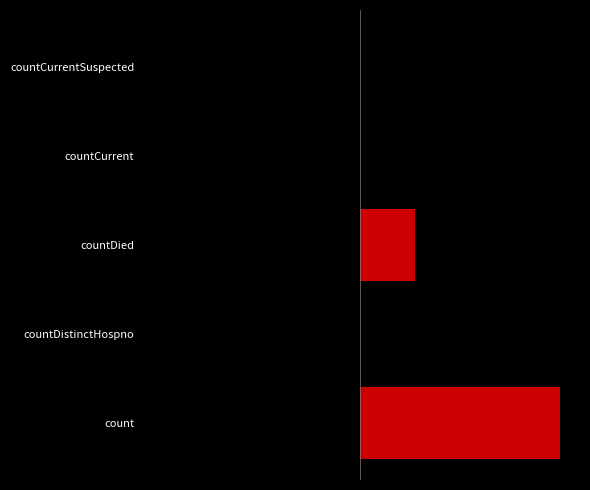

How many values exceed 88?

2